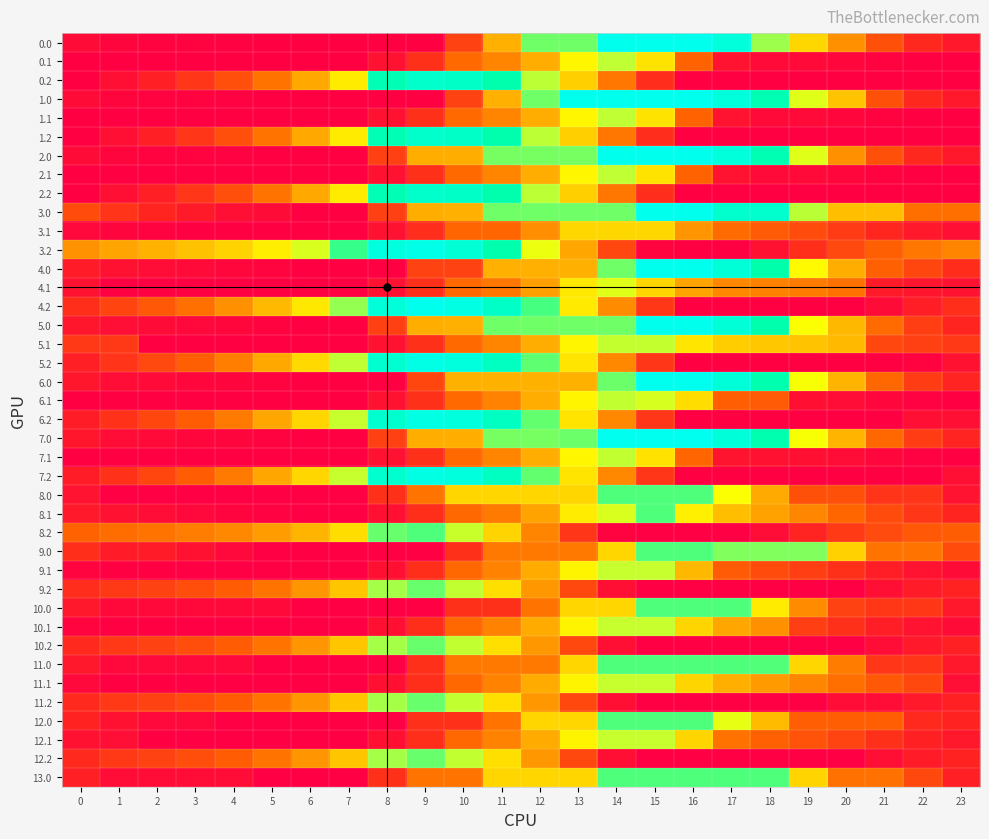

Reading left to right, what are all the values shown in this chart?

0.0: 0=115.2	1=65.3	2=54.8	3=50.4	4=45.5	5=41.7	6=33.6	7=33.6	8=33.6	9=33.6	10=432.6	11=848.4	12=1264.2	13=1264.2	14=1680.0	15=1680.0	16=1680.0	17=1584.2	18=1229.4	19=977.7	20=745.5	21=504.7	22=310.5	23=198.1
0.1: 0=33.6	1=33.6	2=33.6	3=33.6	4=33.6	5=33.6	6=33.6	7=33.6	8=157.6	9=346.8	10=618.1	11=704.2	12=837.5	13=1076.5	14=1189.0	15=1014.2	16=590.0	17=165.7	18=101.2	19=101.0	20=86.4	21=53.7	22=33.6	23=33.6
0.2: 0=33.6	1=141.3	2=254.6	3=372.4	4=496.8	5=650.2	6=819.7	7=1040.9	8=1402.0	9=1512.3	10=1488.5	11=1366.7	12=1193.8	13=950.9	14=660.5	15=331.4	16=33.6	17=33.6	18=33.6	19=33.6	20=33.6	21=33.6	22=33.6	23=33.6
1.0: 0=115.2	1=65.3	2=54.8	3=50.4	4=45.5	5=41.7	6=33.6	7=33.6	8=33.6	9=33.6	10=432.6	11=848.4	12=1264.2	13=1680.0	14=1680.0	15=1680.0	16=1680.0	17=1584.2	18=1395.6	19=1143.9	20=911.7	21=504.7	22=310.5	23=198.1
1.1: 0=33.6	1=33.6	2=33.6	3=33.6	4=33.6	5=33.6	6=33.6	7=33.6	8=157.6	9=346.8	10=618.1	11=704.2	12=837.5	13=1076.5	14=1189.0	15=1014.2	16=590.0	17=165.7	18=101.2	19=101.0	20=86.4	21=53.7	22=33.6	23=33.6
1.2: 0=33.6	1=141.3	2=254.6	3=372.4	4=496.8	5=650.2	6=819.7	7=1040.9	8=1402.0	9=1512.3	10=1488.5	11=1366.7	12=1193.8	13=950.9	14=660.5	15=331.4	16=33.6	17=33.6	18=33.6	19=33.6	20=33.6	21=33.6	22=33.6	23=33.6
2.0: 0=115.2	1=65.3	2=54.8	3=50.4	4=45.5	5=41.7	6=33.6	7=33.6	8=424.9	9=840.7	10=840.7	11=1256.5	12=1256.5	13=1256.5	14=1672.3	15=1680.0	16=1680.0	17=1584.2	18=1395.6	19=1143.9	20=745.5	21=504.7	22=310.5	23=198.1
2.1: 0=33.6	1=33.6	2=33.6	3=33.6	4=33.6	5=33.6	6=33.6	7=33.6	8=157.6	9=346.8	10=618.1	11=704.2	12=837.5	13=1076.5	14=1189.0	15=1014.2	16=590.0	17=165.7	18=101.2	19=101.0	20=86.4	21=53.7	22=33.6	23=33.6
2.2: 0=33.6	1=141.3	2=254.6	3=372.4	4=496.8	5=650.2	6=819.7	7=1040.9	8=1402.0	9=1512.3	10=1488.5	11=1366.7	12=1193.8	13=950.9	14=660.5	15=331.4	16=33.6	17=33.6	18=33.6	19=33.6	20=33.6	21=33.6	22=33.6	23=33.6
3.0: 0=484.9	1=367.2	2=289.1	3=217.0	4=144.4	5=109.4	6=33.6	7=33.6	8=424.9	9=840.7	10=848.4	11=1264.2	12=1264.2	13=1264.2	14=1264.2	15=1680.0	16=1680.0	17=1516.5	18=1516.5	19=1197.1	20=897.2	21=897.2	22=635.4	23=635.4
3.1: 0=93.5	1=65.2	2=50.1	3=40.3	4=33.6	5=33.6	6=33.6	7=33.6	8=157.6	9=331.8	10=603.1	11=603.1	12=736.4	13=975.5	14=975.5	15=975.5	16=759.0	17=624.1	18=551.0	19=483.1	20=400.8	21=300.4	22=212.7	23=145.6
3.2: 0=748.8	1=808.5	2=855.5	3=907.0	4=965.0	5=1052.1	6=1155.3	7=1310.1	8=1604.8	9=1648.9	10=1557.4	11=1367.9	12=1127.3	13=816.7	14=458.7	15=61.9	16=33.6	17=33.6	18=155.3	19=335.6	20=468.1	21=573.6	22=658.3	23=703.4
4.0: 0=224.3	1=156.2	2=127.6	3=105.0	4=81.8	5=59.9	6=33.6	7=33.6	8=33.6	9=432.6	10=432.6	11=848.4	12=848.4	13=848.4	14=1264.2	15=1680.0	16=1680.0	17=1566.0	18=1359.3	19=1089.3	20=839.0	21=580.0	22=456.0	23=325.4
4.1: 0=161.2	1=33.6	2=33.6	3=33.6	4=33.6	5=33.6	6=33.6	7=33.6	8=157.6	9=346.8	10=618.1	11=661.0	12=794.3	13=1033.4	14=1145.9	15=971.1	16=804.1	17=718.7	18=695.1	19=676.7	20=643.9	21=219.6	22=181.4	23=163.8
4.2: 0=335.0	1=443.2	2=538.7	3=638.7	4=745.3	5=880.9	6=1032.6	7=1235.9	8=1579.1	9=1671.7	10=1629.7	11=1489.7	12=1298.6	13=1037.5	14=729.0	15=381.7	16=33.6	17=33.6	18=33.6	19=33.6	20=33.6	21=108.2	22=241.5	23=335.0
5.0: 0=194.0	1=130.9	2=107.4	3=89.8	4=71.8	5=54.8	6=33.6	7=33.6	8=424.9	9=840.7	10=848.4	11=1264.2	12=1264.2	13=1264.2	14=1264.2	15=1680.0	16=1680.0	17=1571.1	18=1369.4	19=1104.5	20=876.8	21=622.9	22=415.6	23=290.0
5.1: 0=385.1	1=385.1	2=33.6	3=33.6	4=33.6	5=33.6	6=33.6	7=33.6	8=157.6	9=346.8	10=618.1	11=704.2	12=837.5	13=1072.5	14=1185.0	15=1185.0	16=1023.1	17=942.8	18=924.2	19=910.9	20=883.1	21=458.9	22=425.7	23=385.1
5.2: 0=255.1	1=368.3	2=468.7	3=573.7	4=685.2	5=825.7	6=982.4	7=1190.6	8=1538.8	9=1636.3	10=1599.4	11=1464.4	12=1278.4	13=1022.4	14=718.9	15=376.6	16=33.6	17=33.6	18=33.6	19=33.6	20=33.6	21=33.6	22=57.7	23=156.2
6.0: 0=188.1	1=126.0	2=103.4	3=86.9	4=69.8	5=53.9	6=33.7	7=33.7	8=33.7	9=450.5	10=850.4	11=850.4	12=850.4	13=850.4	14=1267.2	15=1684.0	16=1683.6	17=1575.7	18=1375.0	19=1111.1	20=866.8	21=613.9	22=407.6	23=283.0
6.1: 0=33.7	1=33.7	2=33.7	3=33.7	4=33.7	5=33.7	6=33.7	7=33.7	8=156.1	9=345.2	10=616.6	11=702.7	12=836.0	13=1075.0	14=1187.5	15=1156.9	16=996.0	17=570.8	18=553.2	19=149.0	20=122.2	21=77.4	22=45.2	23=33.7
6.2: 0=239.2	1=353.4	2=454.8	3=560.8	4=673.2	5=814.8	6=972.4	7=1181.7	8=1530.8	9=1629.3	10=1593.4	11=1459.5	12=1274.4	13=1019.4	14=717.0	15=375.7	16=33.7	17=33.7	18=33.7	19=33.7	20=33.7	21=33.7	22=139.4	23=139.4
7.0: 0=188.1	1=126.0	2=103.4	3=86.9	4=69.8	5=53.9	6=33.7	7=33.7	8=425.0	9=841.8	10=841.8	11=1258.6	12=1258.6	13=1266.8	14=1683.6	15=1683.6	16=1683.6	17=1575.7	18=1375.0	19=1111.1	20=866.8	21=613.9	22=407.6	23=283.0
7.1: 0=33.7	1=33.7	2=33.7	3=33.7	4=33.7	5=33.7	6=33.7	7=33.7	8=157.6	9=346.8	10=617.4	11=703.5	12=836.7	13=1075.8	14=1188.3	15=1013.5	16=604.1	17=178.8	18=161.3	19=149.0	20=122.2	21=77.4	22=45.2	23=33.7
7.2: 0=239.2	1=353.4	2=454.8	3=560.8	4=673.2	5=814.8	6=972.4	7=1181.7	8=1530.8	9=1629.3	10=1593.4	11=1459.5	12=1274.4	13=1019.4	14=717.0	15=375.7	16=33.7	17=33.7	18=33.7	19=33.7	20=33.7	21=33.7	22=39.8	23=139.4
8.0: 0=165.7	1=25.8	2=25.8	3=25.8	4=25.8	5=25.8	6=25.8	7=25.8	8=345.6	9=652.5	10=972.2	11=972.2	12=972.2	13=972.2	14=1292.0	15=1292.0	16=1292.0	17=1106.3	18=827.8	19=501.6	20=501.6	21=368.1	22=368.1	23=165.7
8.1: 0=210.9	1=160.3	2=123.0	3=91.0	4=62.1	5=47.2	6=25.8	7=25.8	8=149.8	9=339.0	10=610.3	11=670.6	12=803.9	13=1042.9	14=1155.5	15=1292.0	16=1054.2	17=897.1	18=801.8	19=711.6	20=607.1	21=484.5	22=374.5	23=285.2
8.2: 0=588.0	1=625.9	2=651.1	3=680.8	4=717.0	5=782.3	6=863.8	7=996.8	8=1269.8	9=1292.0	10=1178.3	11=966.6	12=703.8	13=377.5	14=51.2	15=25.8	16=25.8	17=25.8	18=125.2	19=283.6	20=394.3	21=478.1	22=541.0	23=564.3
9.0: 0=335.4	1=223.8	2=223.8	3=157.8	4=91.2	5=25.8	6=25.8	7=25.8	8=25.8	9=25.8	10=345.6	11=665.4	12=665.4	13=665.4	14=972.2	15=1292.0	16=1292.0	17=1250.1	18=1250.1	19=1250.1	20=956.3	21=653.9	22=653.9	23=479.9
9.1: 0=61.5	1=39.2	2=30.2	3=26.5	4=25.8	5=25.8	6=25.8	7=25.8	8=149.8	9=339.0	10=610.3	11=696.4	12=829.7	13=1068.7	14=1181.3	15=1181.3	16=876.0	17=549.7	18=482.7	19=420.8	20=344.6	21=250.2	22=168.6	23=107.6
9.2: 0=330.4	1=383.8	2=436.7	3=494.1	4=558.1	5=651.1	6=760.2	7=921.0	8=1221.7	9=1271.7	10=1186.2	11=1002.8	12=768.2	13=463.8	14=137.5	15=25.8	16=25.8	17=25.8	18=25.8	19=25.8	20=25.8	21=137.3	22=228.0	23=279.0
10.0: 0=207.1	1=95.5	2=95.5	3=95.5	4=95.5	5=95.5	6=25.8	7=25.8	8=25.8	9=25.8	10=345.6	11=345.6	12=652.5	13=972.2	14=972.2	15=1292.0	16=1292.0	17=1292.0	18=1041.8	19=728.5	20=434.7	21=381.2	22=381.2	23=207.1
10.1: 0=61.5	1=39.2	2=30.2	3=26.5	4=25.8	5=25.8	6=25.8	7=25.8	8=149.8	9=339.0	10=610.3	11=696.4	12=829.7	13=1068.7	14=1181.3	15=1181.3	16=970.9	17=814.1	18=747.1	19=420.8	20=344.6	21=250.2	22=168.6	23=107.6
10.2: 0=318.1	1=383.8	2=436.7	3=494.1	4=558.1	5=651.1	6=760.2	7=921.0	8=1221.7	9=1271.7	10=1186.2	11=1002.8	12=768.2	13=463.8	14=137.5	15=25.8	16=25.8	17=25.8	18=25.8	19=25.8	20=25.8	21=125.1	22=215.8	23=266.8
11.0: 0=202.8	1=91.2	2=91.2	3=91.2	4=91.2	5=25.8	6=25.8	7=25.8	8=25.8	9=345.6	10=665.4	11=665.4	12=665.4	13=972.2	14=1292.0	15=1292.0	16=1292.0	17=1292.0	18=1286.4	19=973.1	20=679.3	21=376.9	22=376.9	23=202.8
11.1: 0=88.6	1=39.2	2=30.2	3=26.5	4=25.8	5=25.8	6=25.8	7=25.8	8=149.8	9=339.0	10=610.3	11=696.4	12=829.7	13=1068.7	14=1181.3	15=1181.3	16=970.9	17=842.0	18=775.0	19=713.2	20=636.9	21=542.6	22=460.9	23=134.7
11.2: 0=318.1	1=383.8	2=436.7	3=494.1	4=558.1	5=651.1	6=760.2	7=921.0	8=1221.7	9=1271.7	10=1186.2	11=1002.8	12=768.2	13=463.8	14=137.5	15=25.8	16=25.8	17=25.8	18=25.8	19=25.8	20=125.1	21=125.1	22=215.8	23=266.8
12.0: 0=276.1	1=164.4	2=92.4	3=92.4	4=25.8	5=25.8	6=25.8	7=25.8	8=25.8	9=345.6	10=345.6	11=652.5	12=972.2	13=972.2	14=1292.0	15=1292.0	16=1292.0	17=1134.6	18=884.4	19=571.0	20=571.0	21=571.0	22=315.2	23=276.1
12.1: 0=156.5	1=134.2	2=30.2	3=26.5	4=25.8	5=25.8	6=25.8	7=25.8	8=149.8	9=339.0	10=610.3	11=696.4	12=829.7	13=1068.7	14=1181.3	15=1181.3	16=970.9	17=644.6	18=577.6	19=515.8	20=439.5	21=345.2	22=263.5	23=202.5
12.2: 0=318.1	1=383.8	2=436.7	3=494.1	4=558.1	5=651.1	6=760.2	7=921.0	8=1221.7	9=1271.7	10=1186.2	11=1002.8	12=768.2	13=463.8	14=137.5	15=25.8	16=25.8	17=25.8	18=25.8	19=25.8	20=25.8	21=137.3	22=228.0	23=279.0
13.0: 0=259.4	1=119.5	2=119.5	3=119.5	4=119.5	5=25.8	6=25.8	7=25.8	8=345.6	9=652.5	10=652.5	11=972.2	12=972.2	13=972.2	14=1292.0	15=1292.0	16=1292.0	17=1292.0	18=1292.0	19=965.7	20=643.7	21=643.7	22=461.8	23=259.4